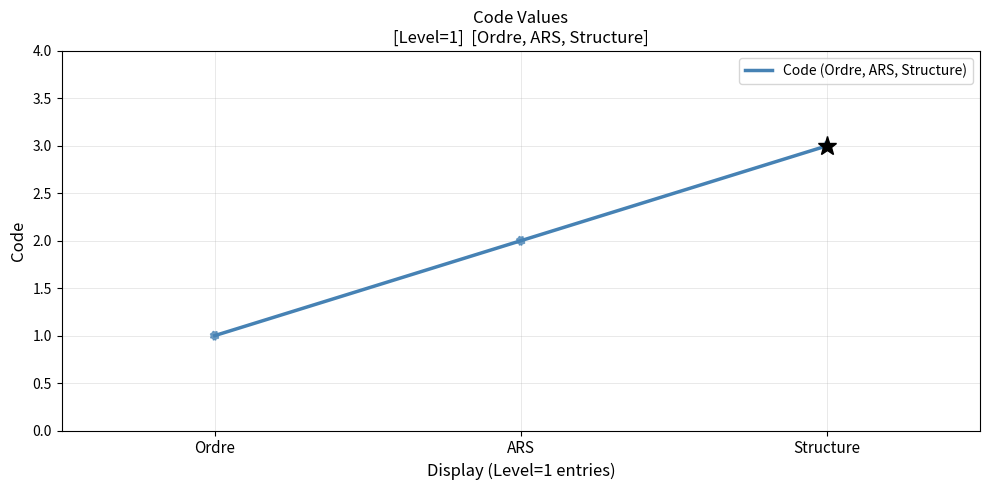

What is the ratio of the value at ARS to the value at Structure?

0.7